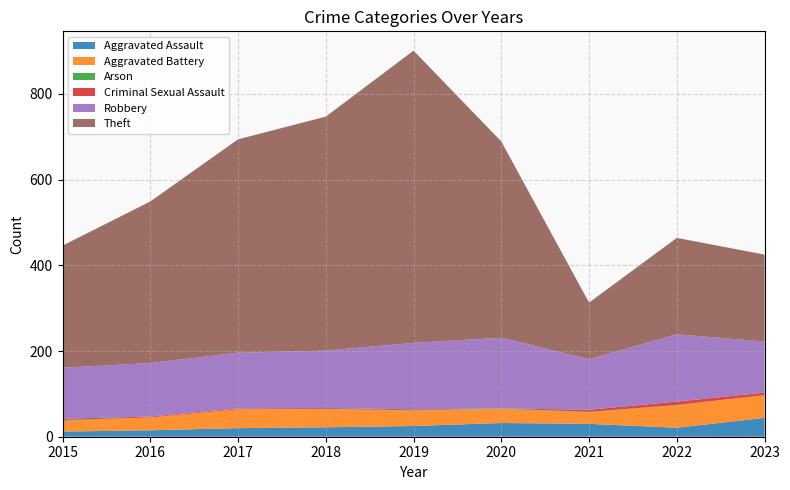

Reading left to right, transcribe all the data shown in this chart.

Aggravated Assault: 12	15	20	22	25	32	30	21	44
Aggravated Battery: 25	30	44	42	36	33	27	52	53
Arson: 2	0	0	1	1	1	1	1	0
Criminal Sexual Assault: 3	2	2	2	2	0	5	8	6
Robbery: 119	125	130	134	155	165	118	157	119
Theft: 285	377	498	546	682	458	132	225	203